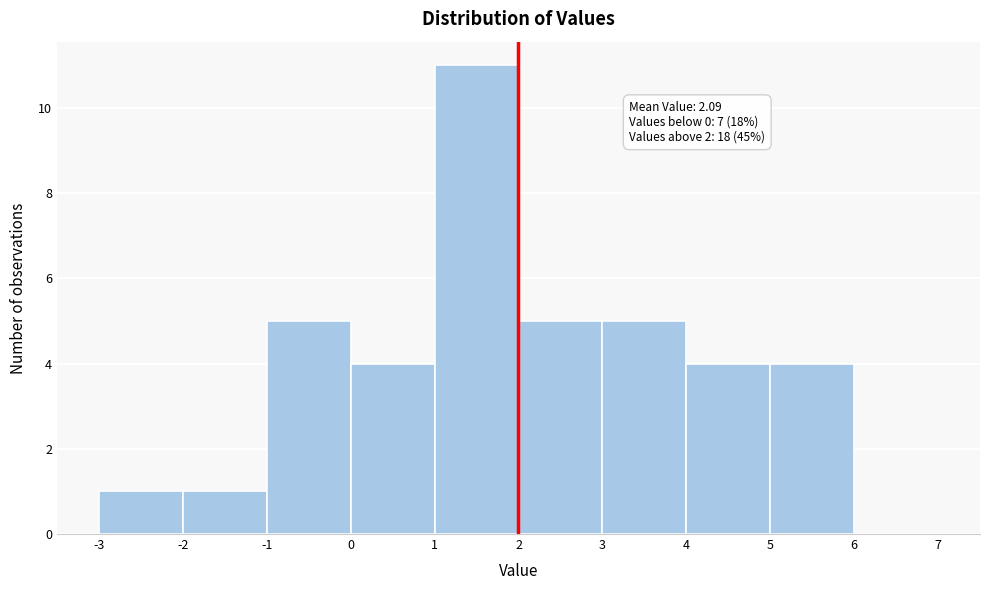

Which range on the x-axis has the tallest bar?

1 to 2